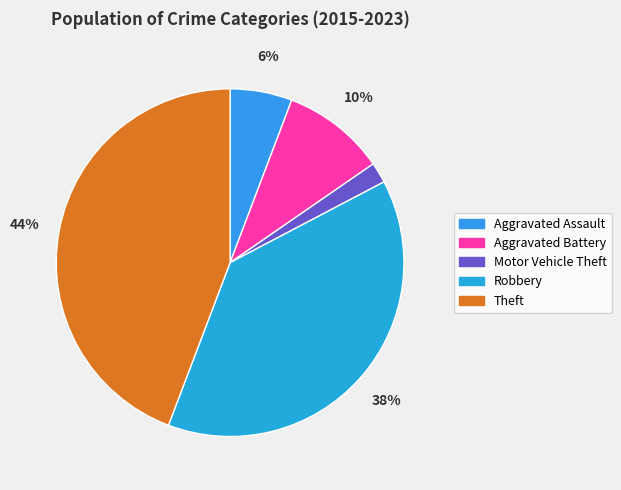

Does any single category account for the majority?

No